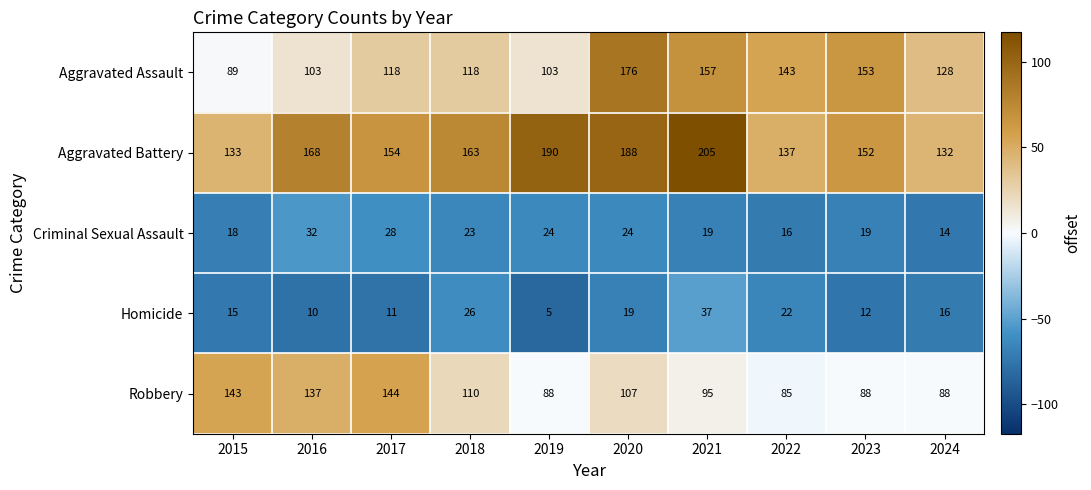

The Criminal Sexual Assault series shows 8 at 2018. True or false?

False